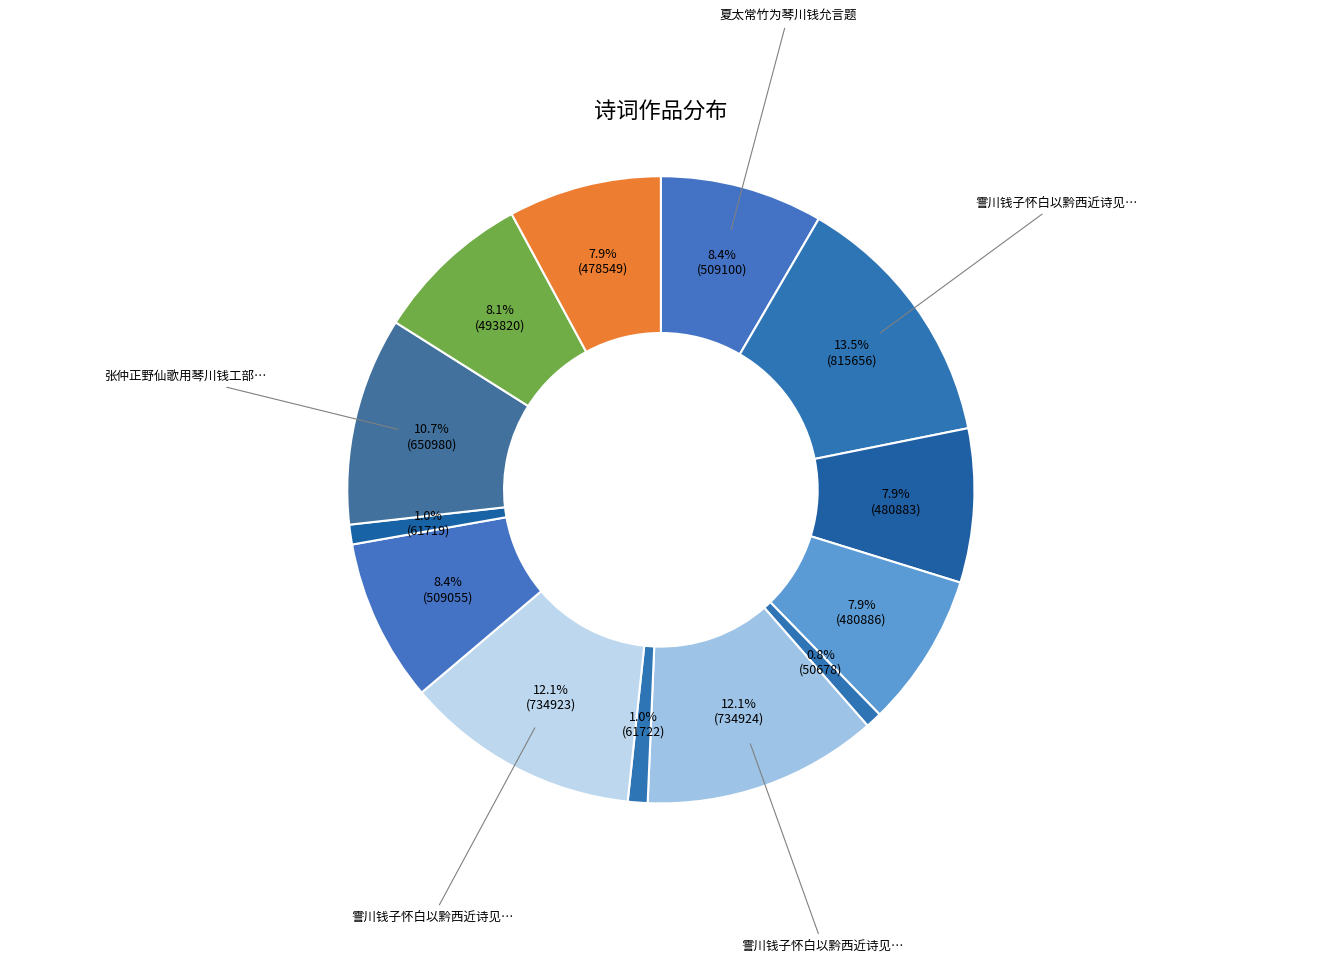

Count the number of slices in the pie.

13